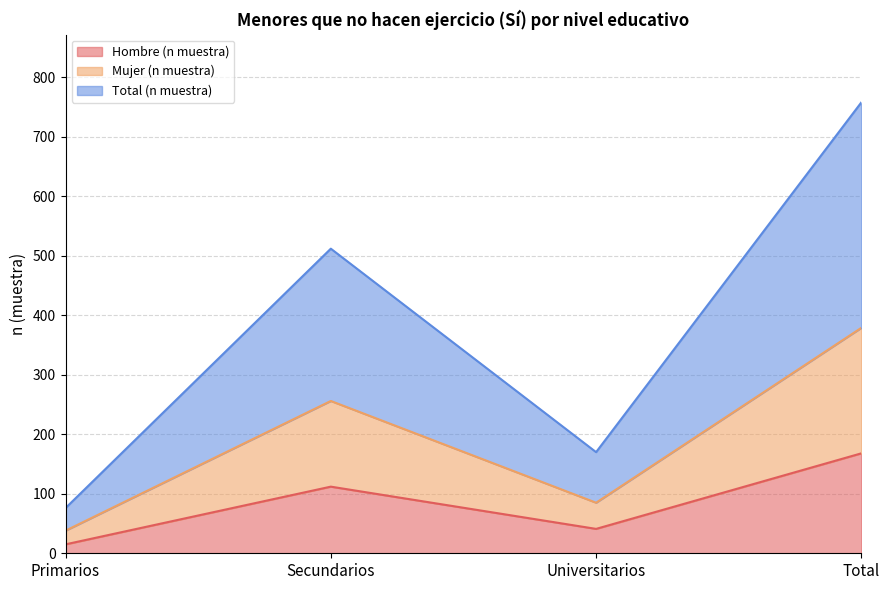

At how many categories does at least one series exceed 491?

2